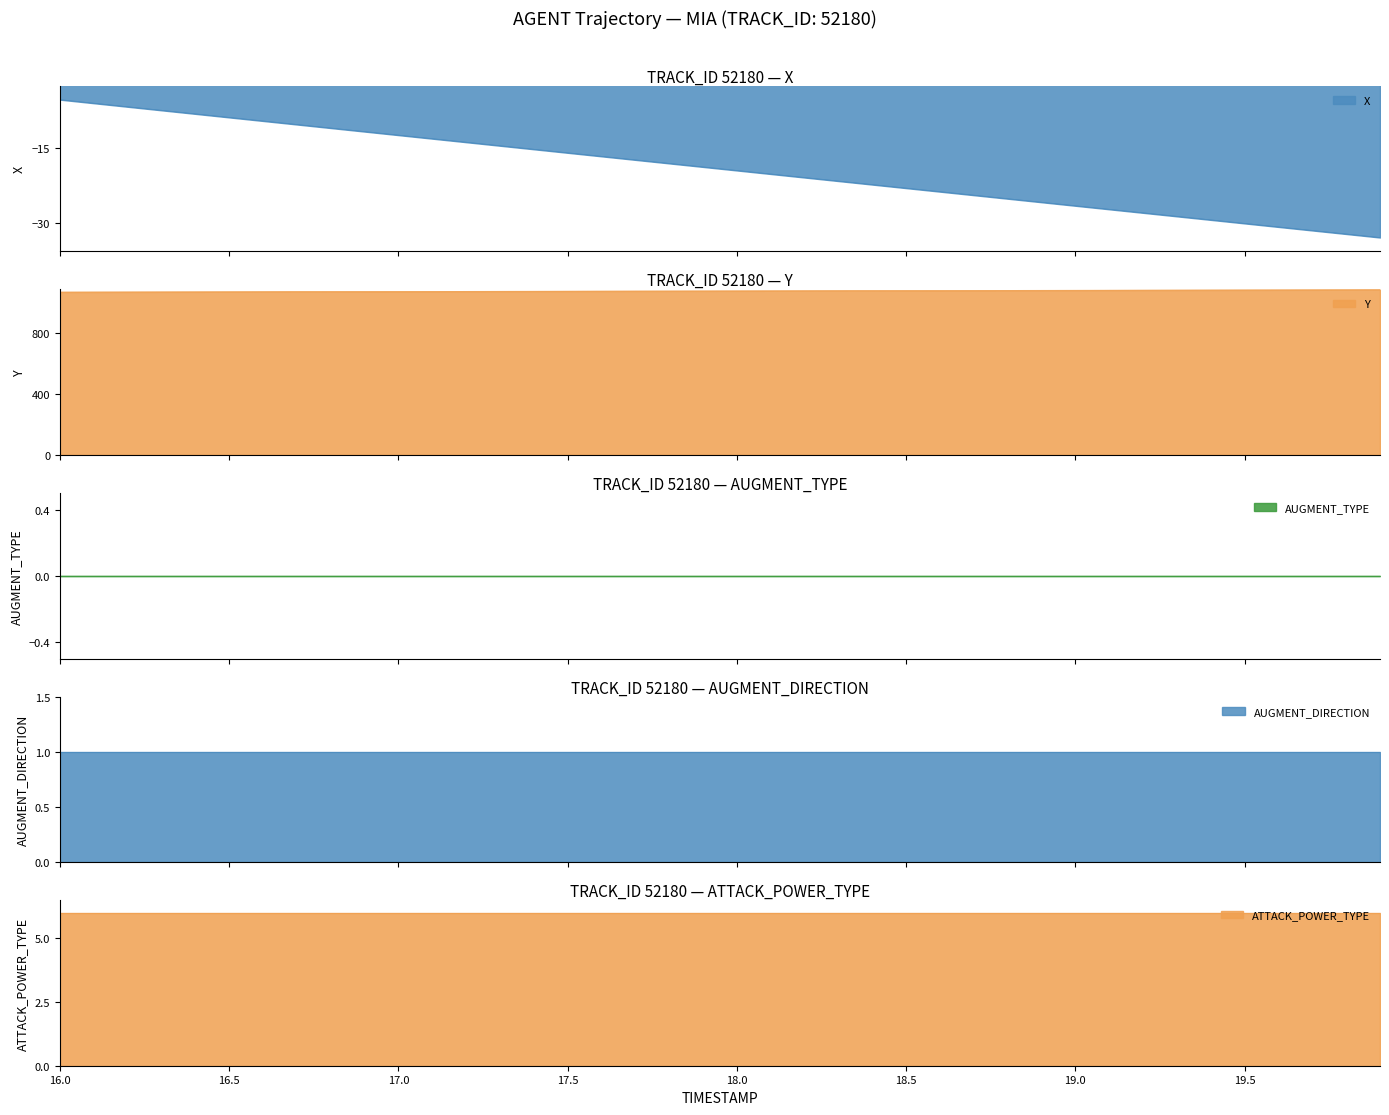

At how many categories does at least one series exceed 1056?

40